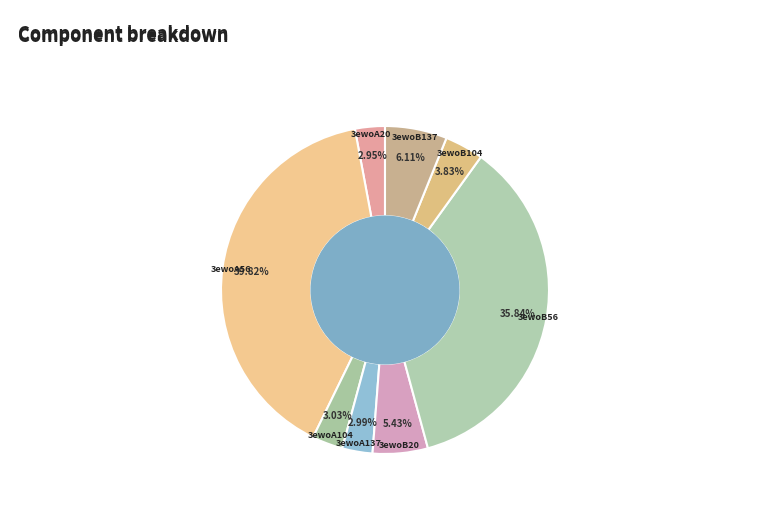

What percentage is the 3ewoB104 slice, to the nearest percent?

4%